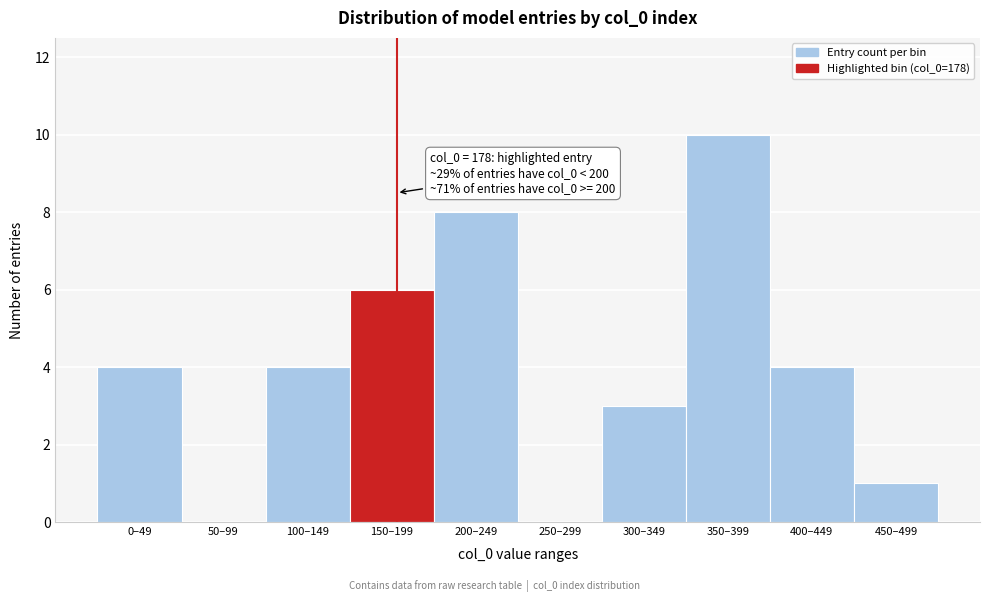

Reading left to right, transcribe all the data shown in this chart.

0–49=4	50–99=0	100–149=4	150–199=6	200–249=8	250–299=0	300–349=3	350–399=10	400–449=4	450–499=1